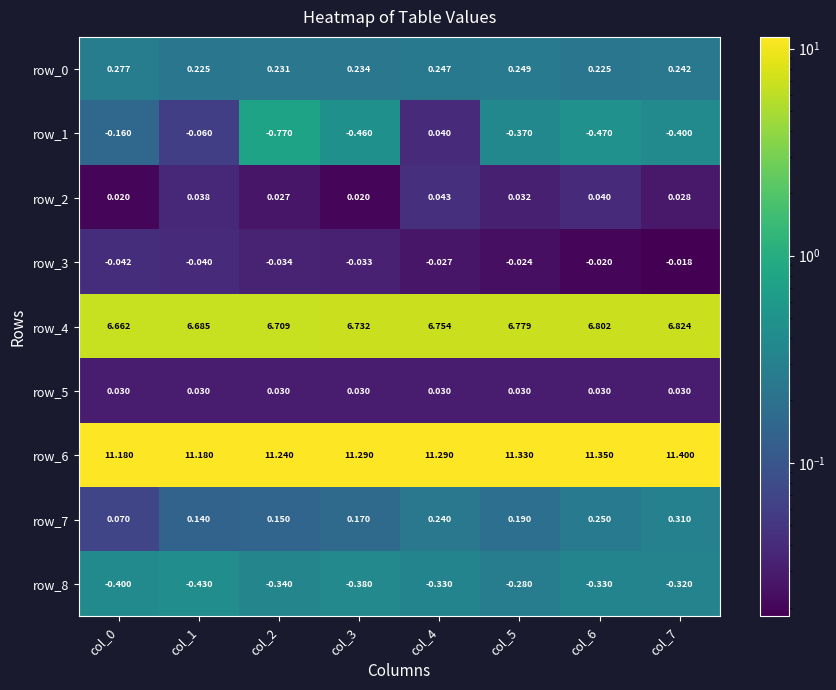

Count the number of data series in this chart.

9